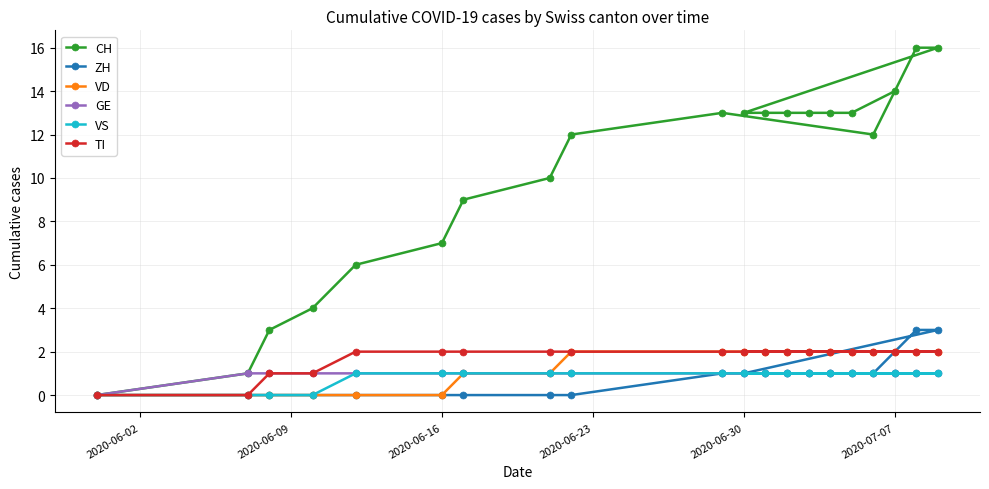

Which series has the largest range (max minus min)?

CH